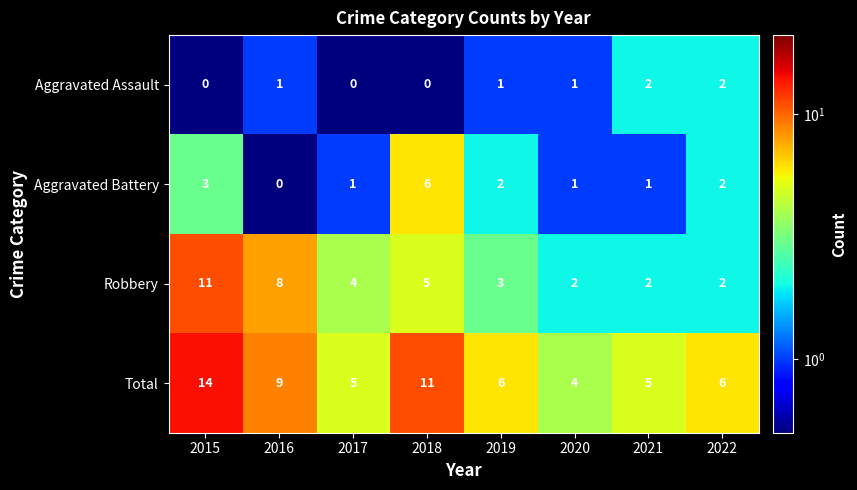

Rank the series by their average value, from lowest to highest.

Aggravated Assault, Aggravated Battery, Robbery, Total